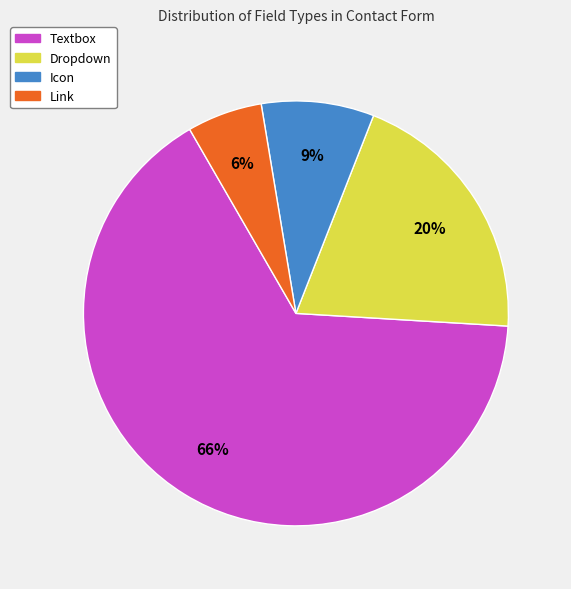

Rank the categories by value from lowest to highest.

Link, Icon, Dropdown, Textbox